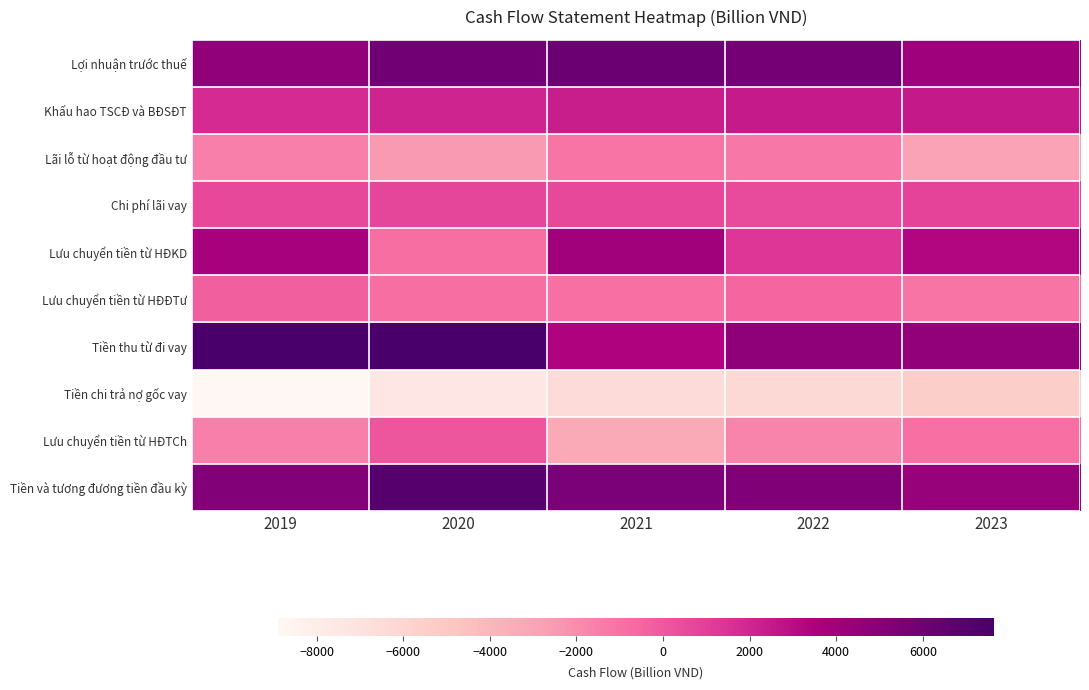

Which has a higher value, 2020 or 2023?

2020